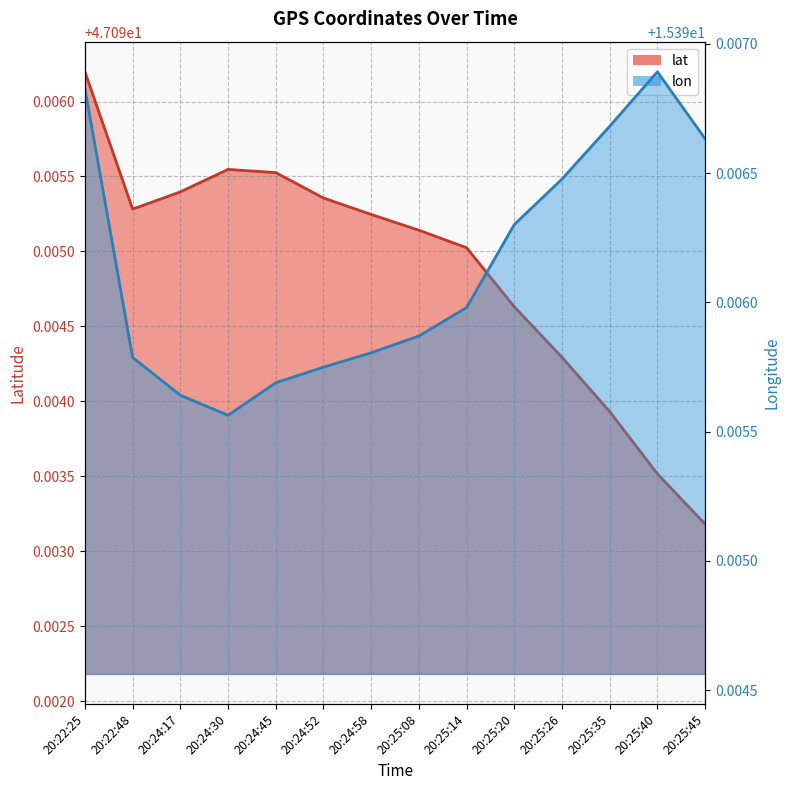

At which label is lon closest to 15?

20:24:30